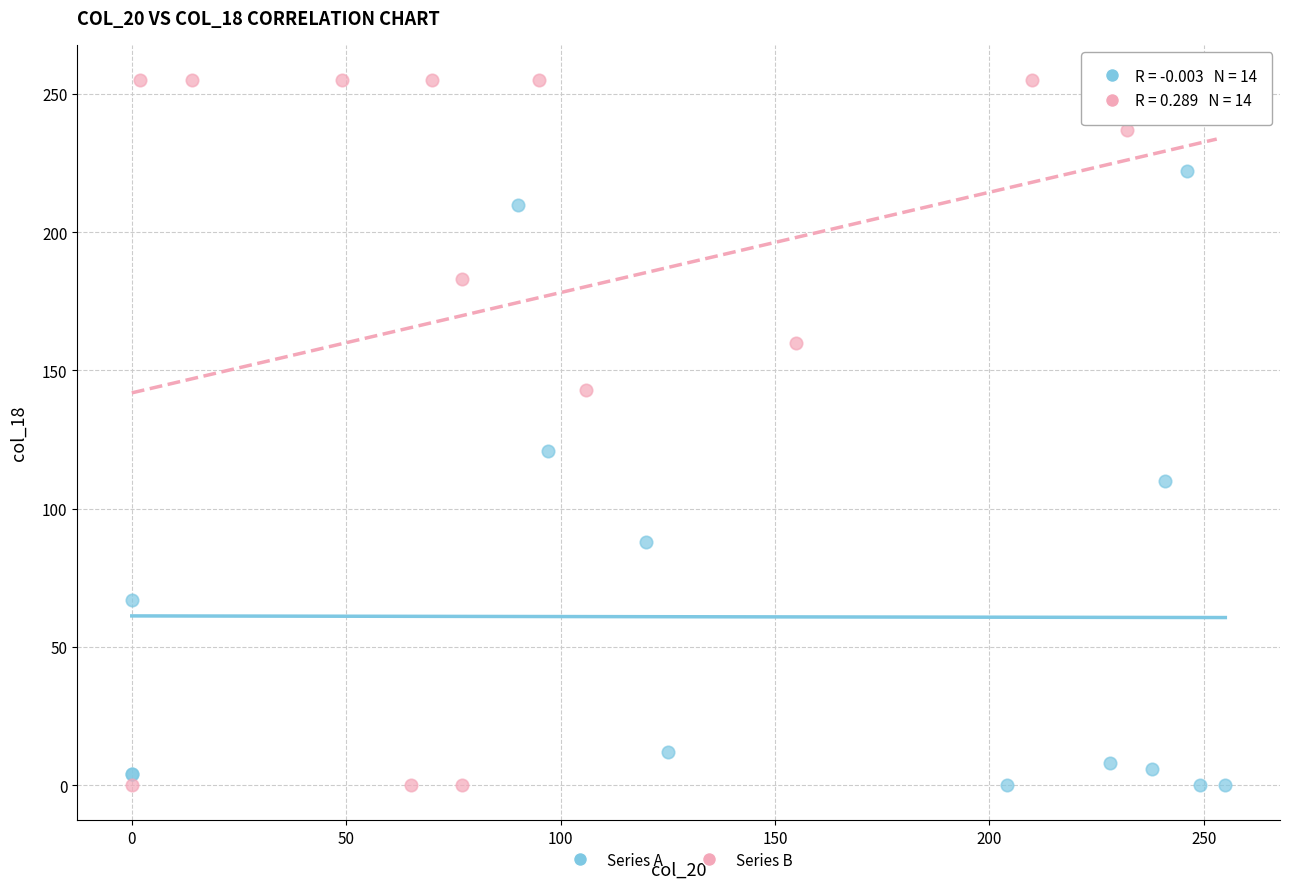

Which series has the widest spread of Y values?

Series B